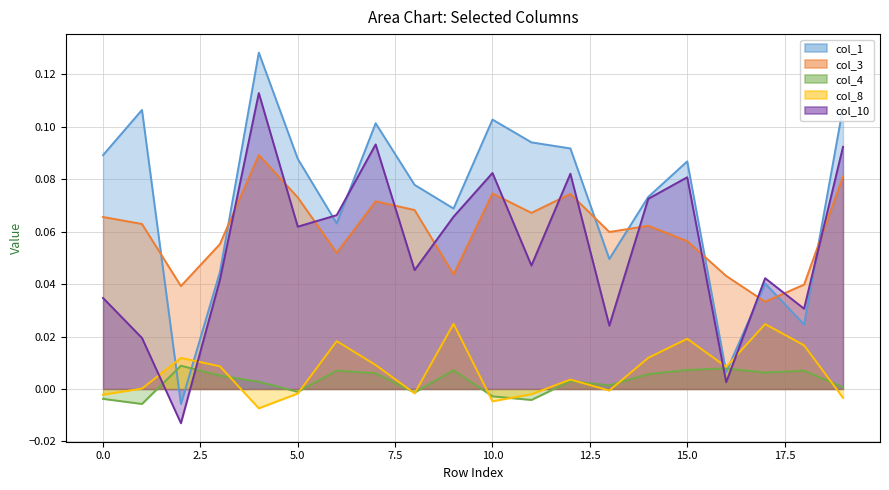

How many lines are shown in the chart?

5